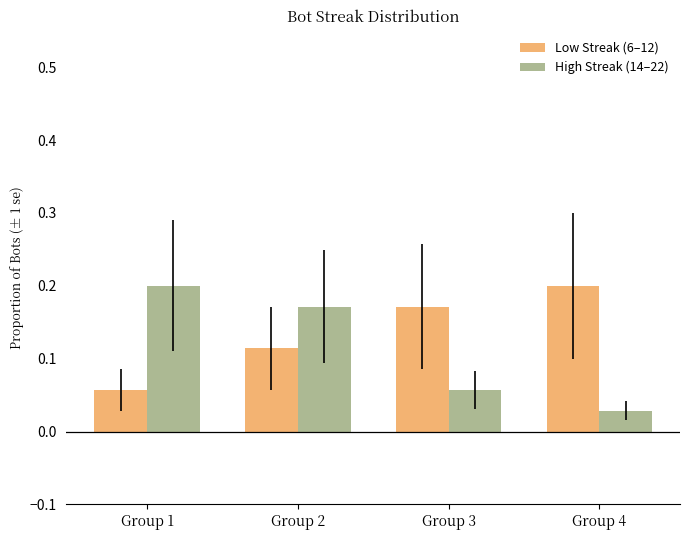

The value of Low Streak (6–12) at Group 3 is 0.2. True or false?

True